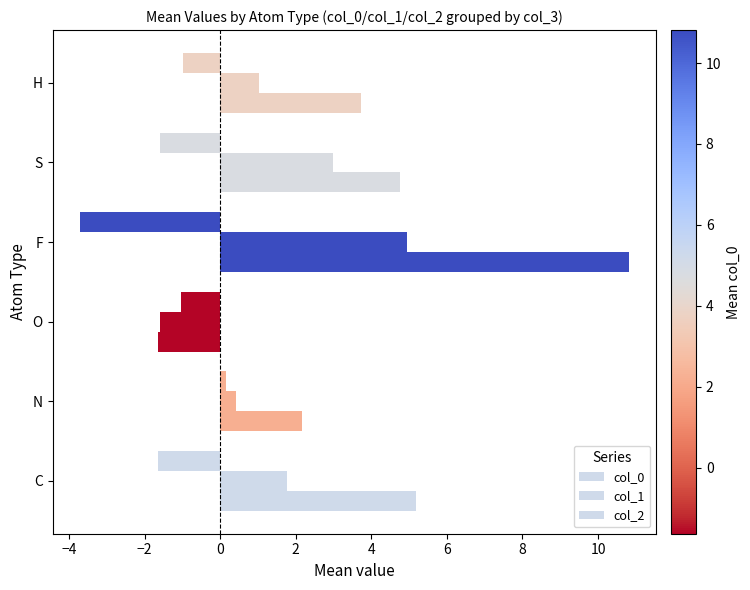

How many values in the col_0 series exceed 4?

3